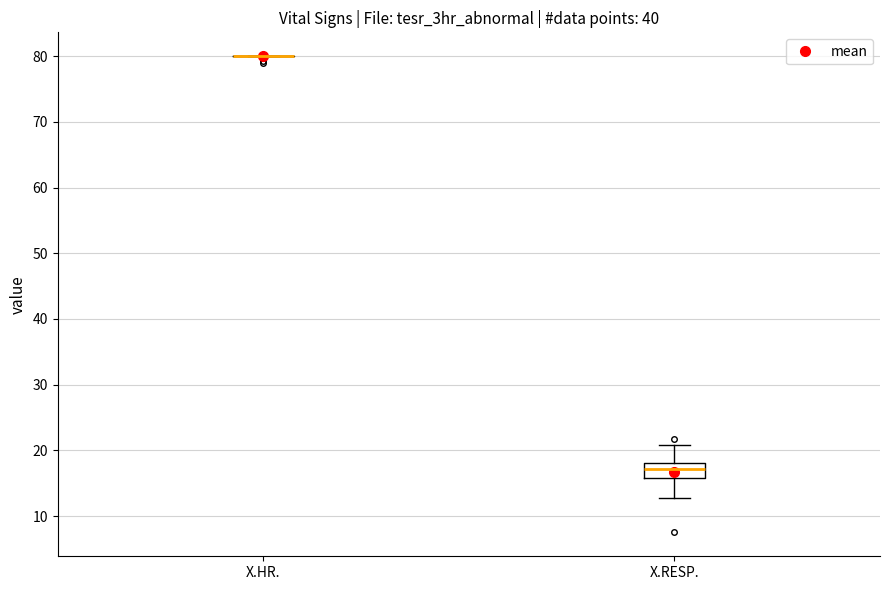

Reading left to right, read every box against the y-axis: the position of its median line, the range the box covers, and the ends of its whiskers. The values are not printed on the chart, so give them approximately, as read against the axis.

X.HR.: box collapsed to a line at 80, whiskers 80 to 80
X.RESP.: median 17, box 16 to 18, whiskers 13 to 21